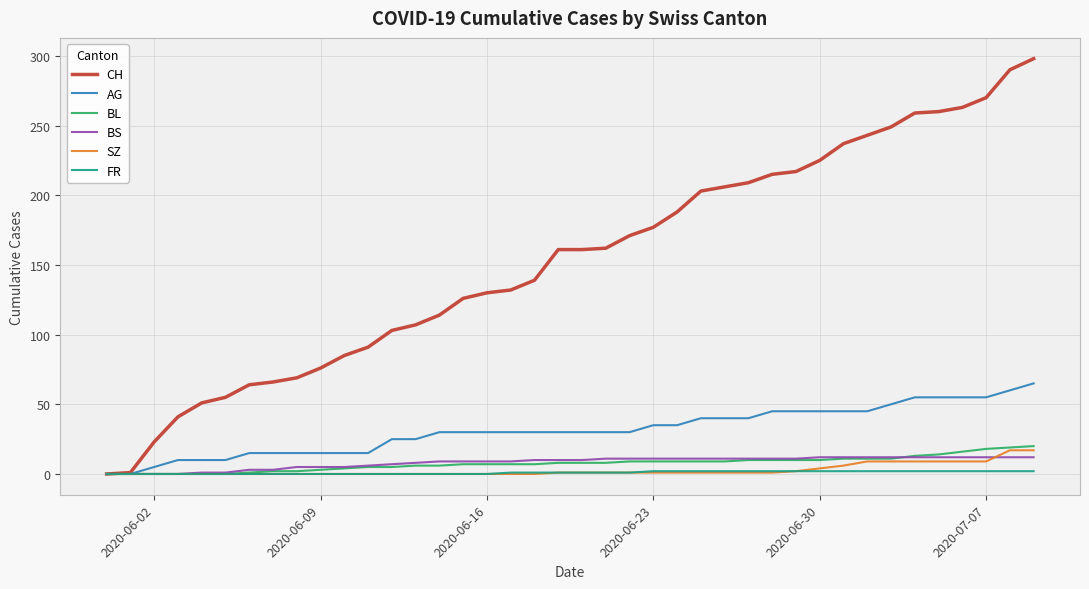

What is the highest value of the SZ series?

17